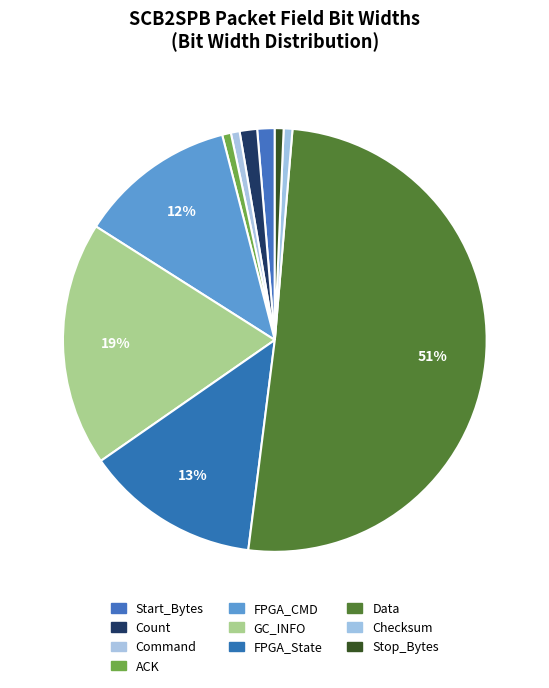

How many slices are in this pie chart?

10